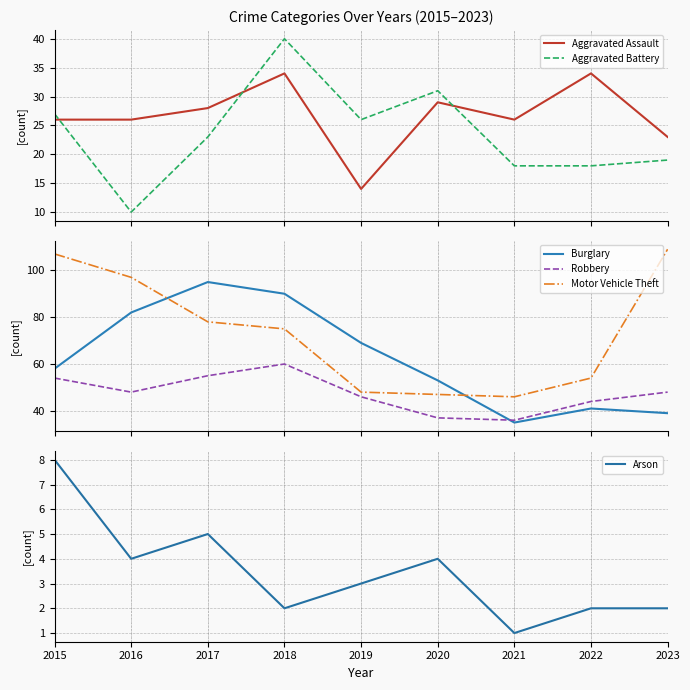

At which category does Arson reach its first local valley?

2016